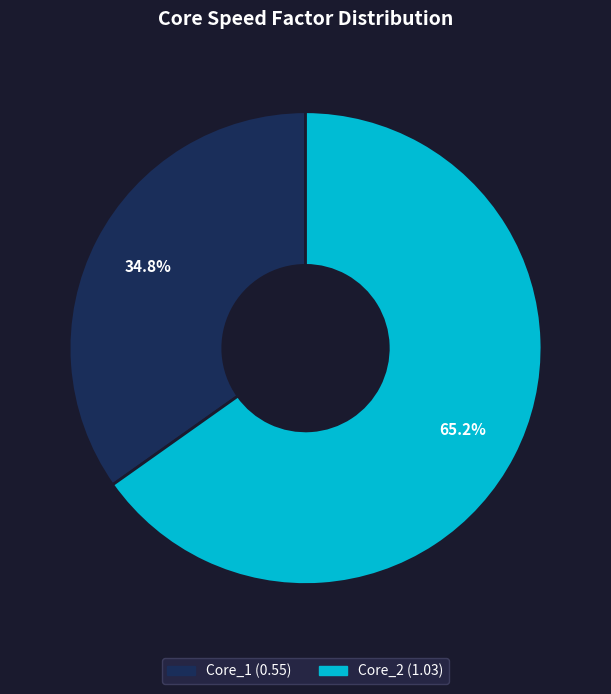

The Core_2 slice represents 57% of the pie. True or false?

False